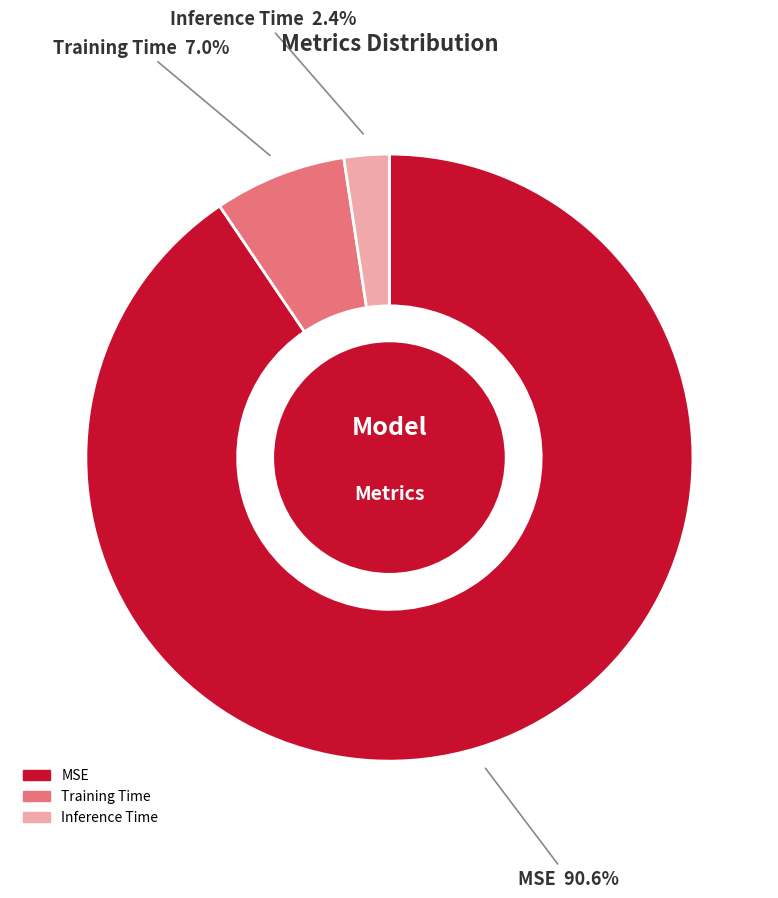

Is it true that Inference Time is 2% of the pie?

True